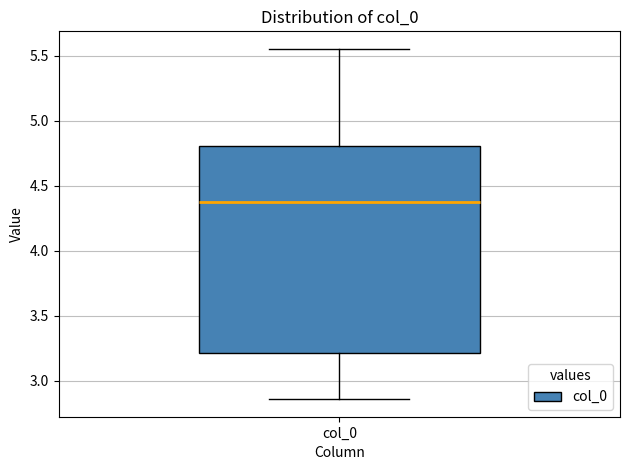

Transcribe this box plot: give where the median line is, the range the box spans, and where the two whiskers end, as read against the y-axis. The values are not printed on the chart, so give them approximately, as read against the axis.

median 4.35, box 3.20 to 4.80, whiskers 2.85 to 5.55